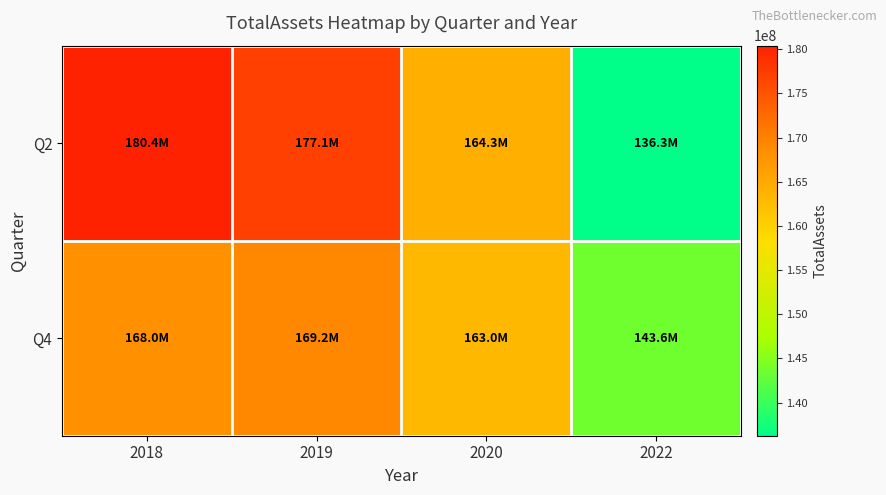

Reading right to left, extract all data points from this chart.

Q2: 2022=136253768	2020=164259527	2019=177104297	2018=180396372
Q4: 2022=143565323	2020=163018504	2019=169224073	2018=168042414